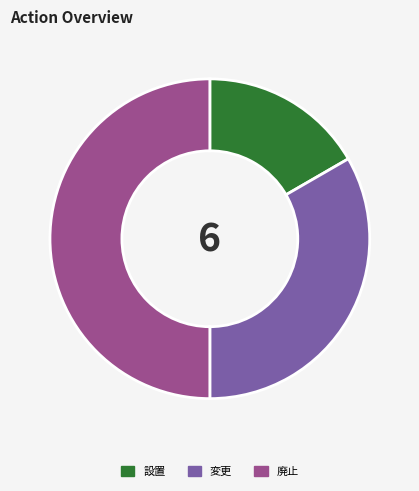

Which category has the smallest portion of the pie?

設置